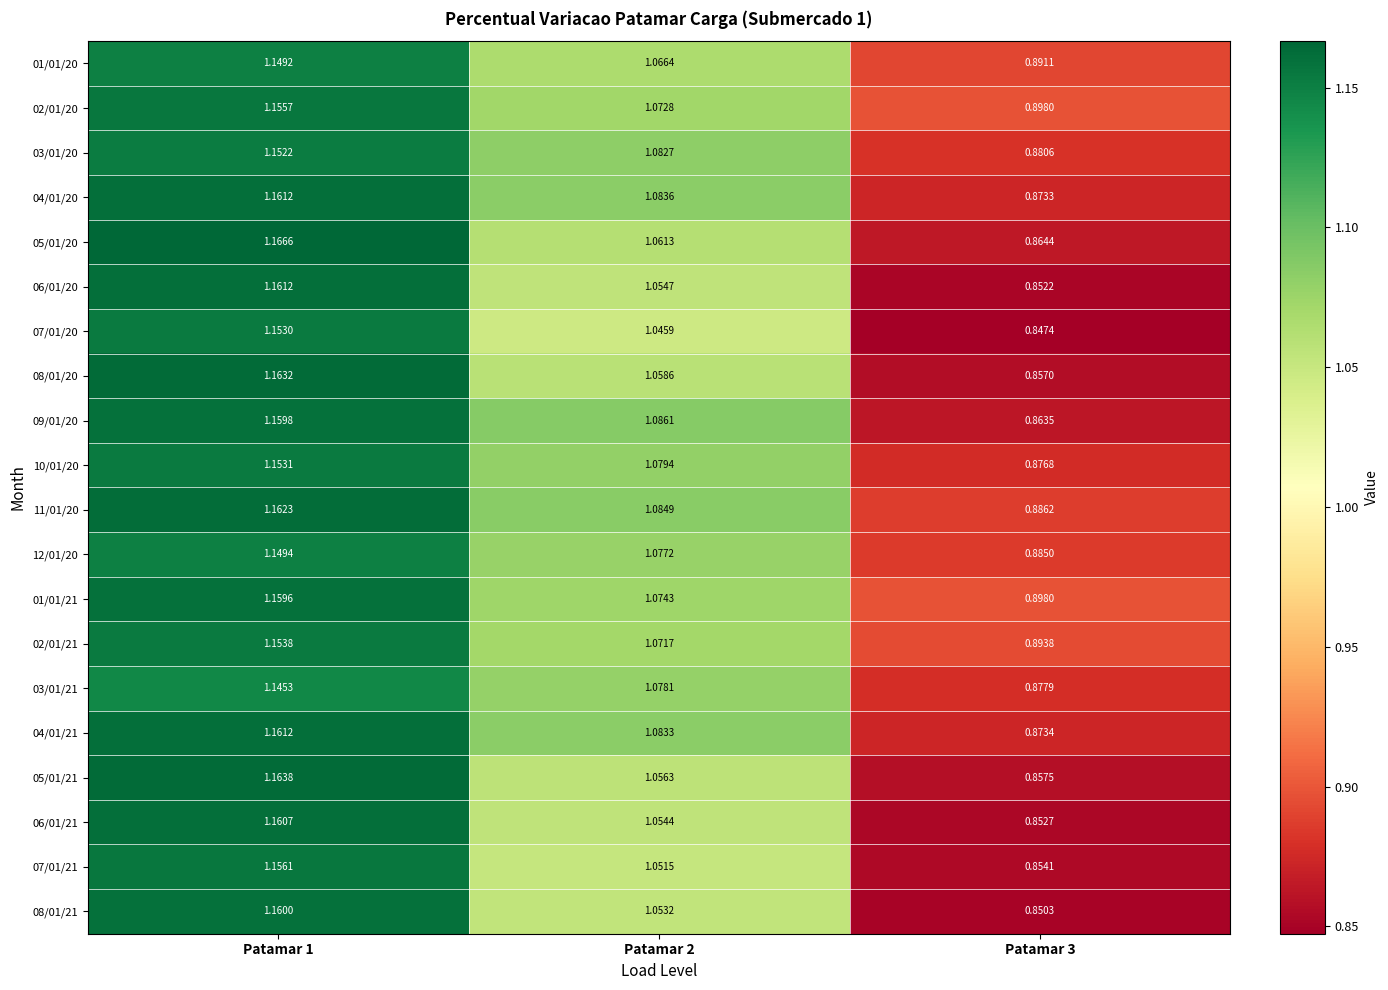

Is the value of 01/01/21 at Patamar 3 greater than the value of 08/01/20 at Patamar 3?

Yes